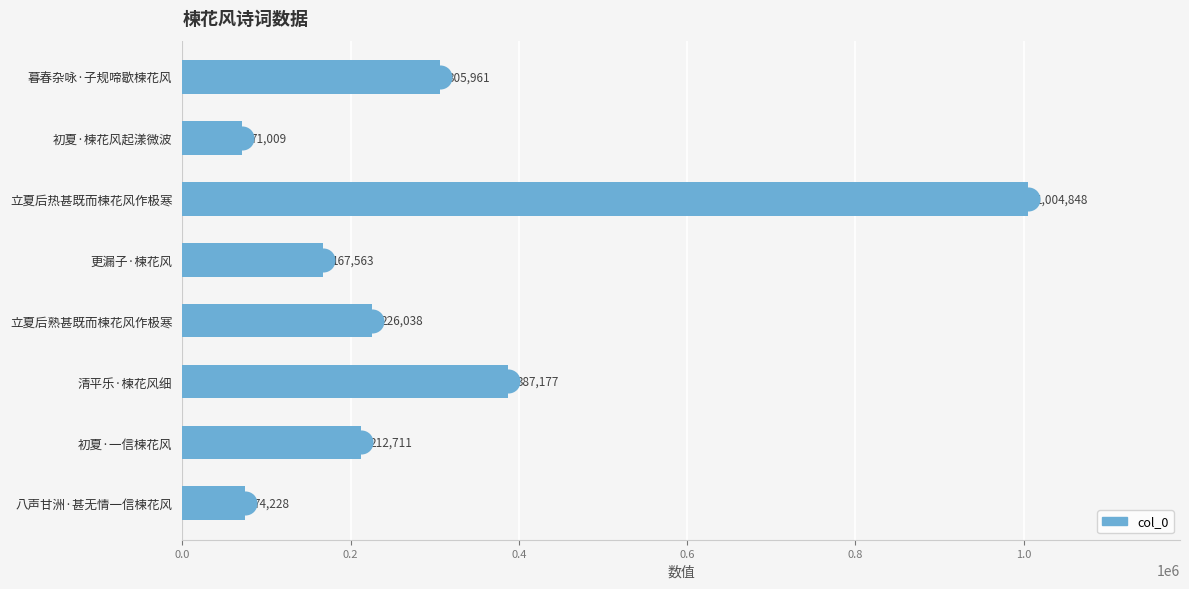

Which has a higher value, 清平乐·楝花风细 or 立夏后热甚既而楝花风作极寒?

立夏后热甚既而楝花风作极寒